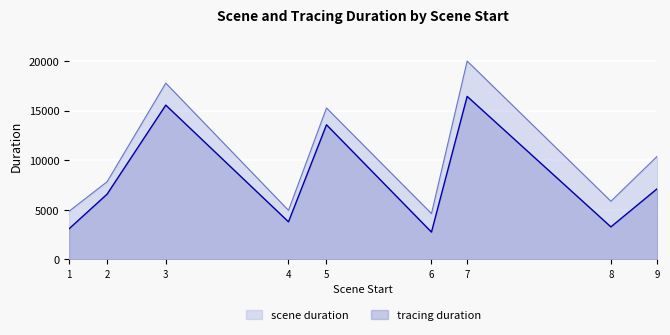

Which series changed the most between 2 and 6?

tracing duration